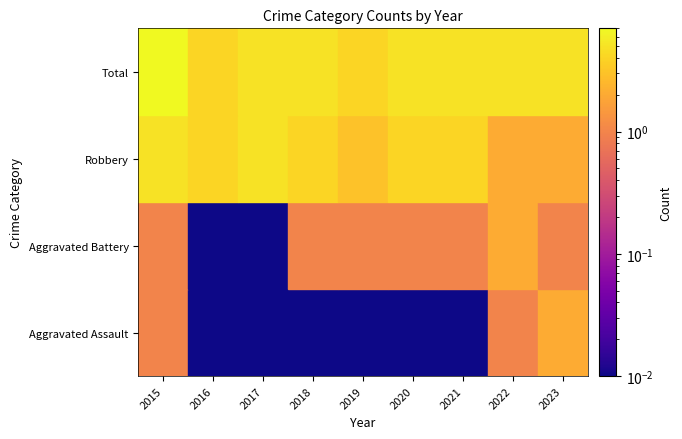

What is the highest value of the Aggravated Battery series?

2